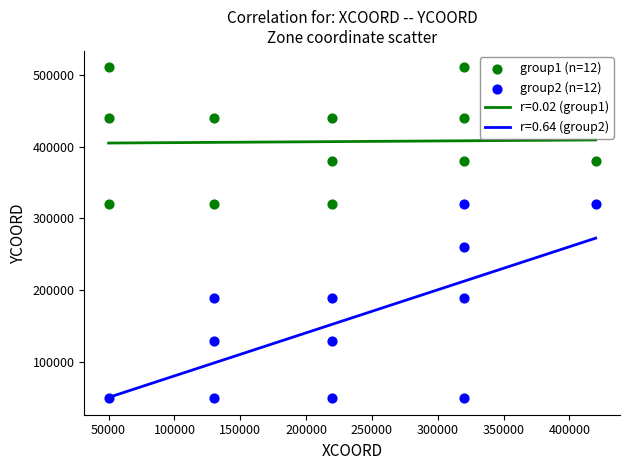

Which series contains the highest Y value?

group1 (n=12)